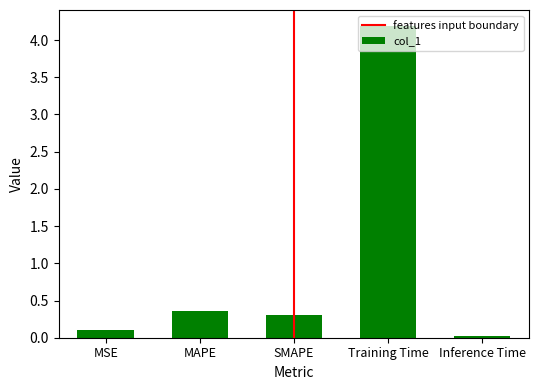

What is the sum of all values?

5.0